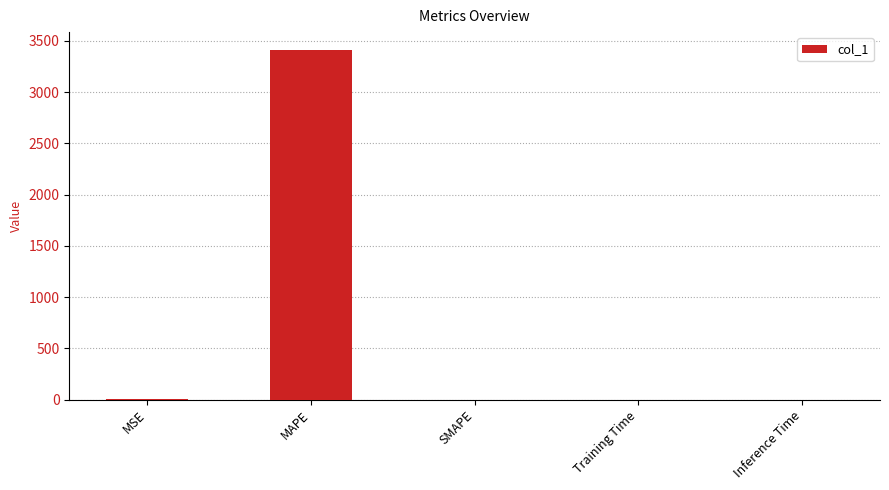

Which has a higher value, Training Time or MAPE?

MAPE